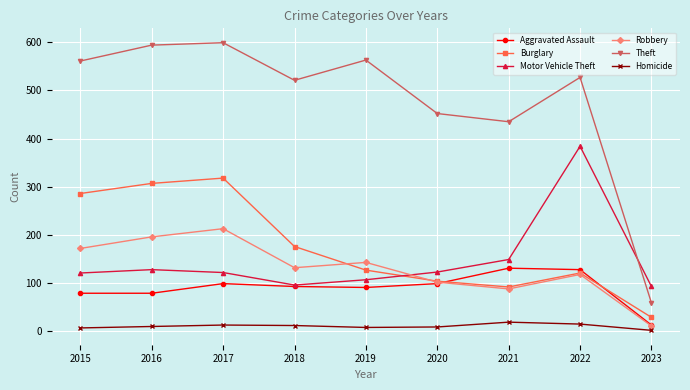

True or false: Motor Vehicle Theft has a value of 88 at 2021.

False